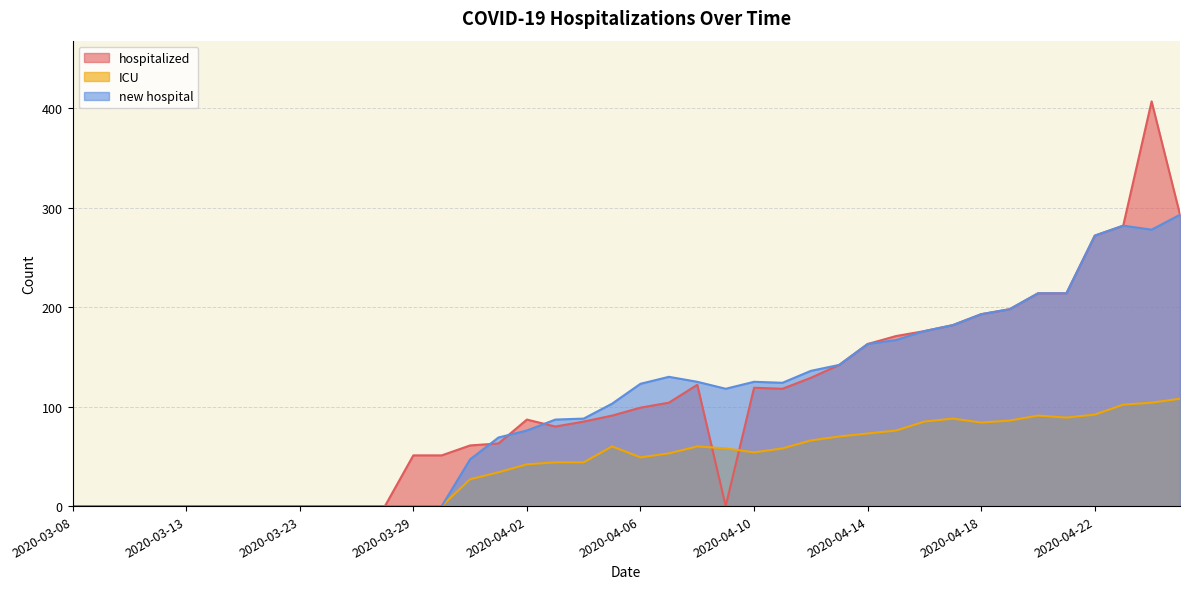

What is the difference between the hospitalized values at 2020-04-15 and 2020-04-03?

91